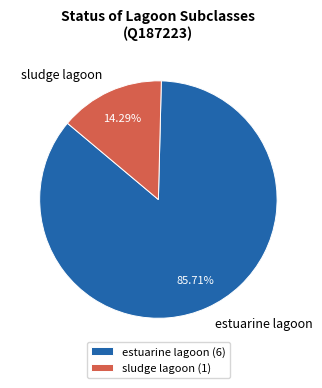

The estuarine lagoon slice represents 86% of the pie. True or false?

True